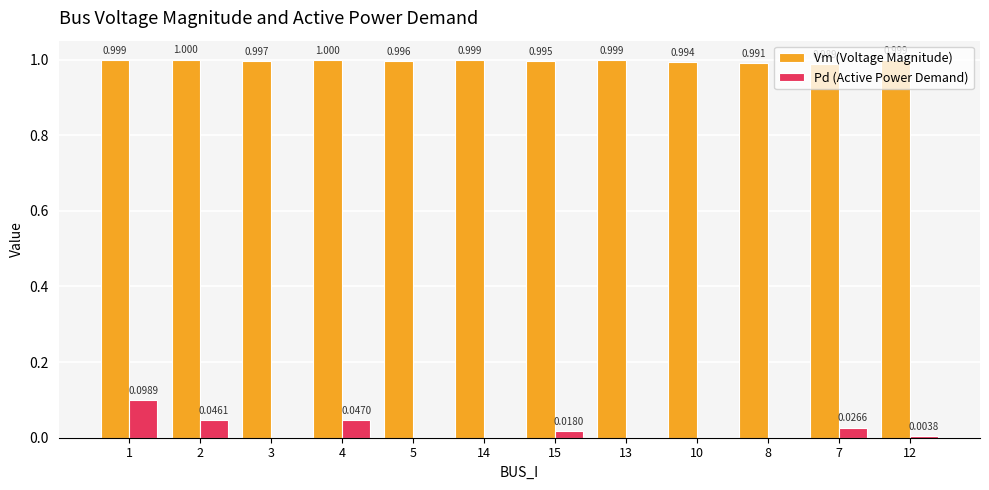

Is the value of Vm (Voltage Magnitude) at 15 greater than the value of Pd (Active Power Demand) at 2?

Yes